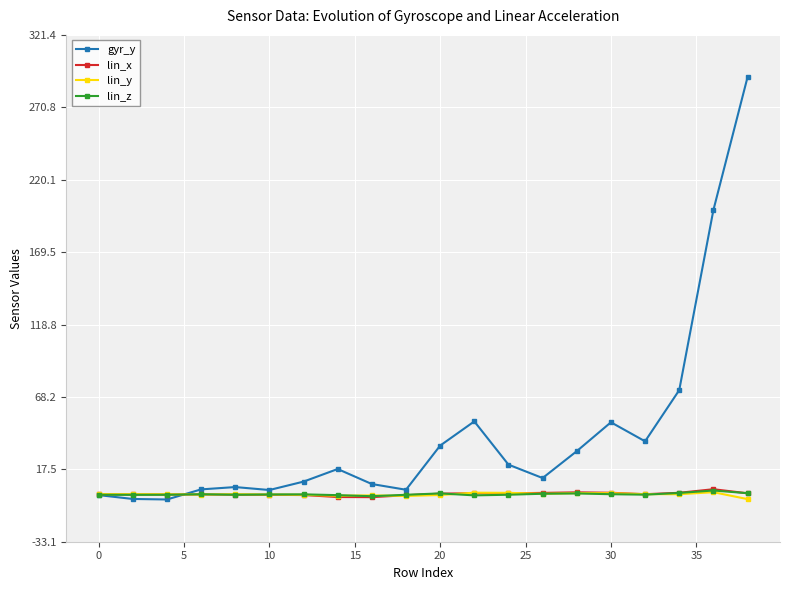

How many times do lin_x and lin_z cross each other?

3